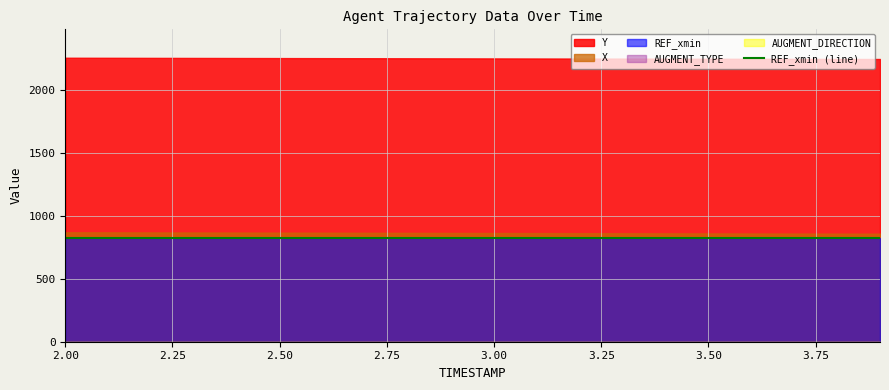

Which series has the largest total across all categories?

Y